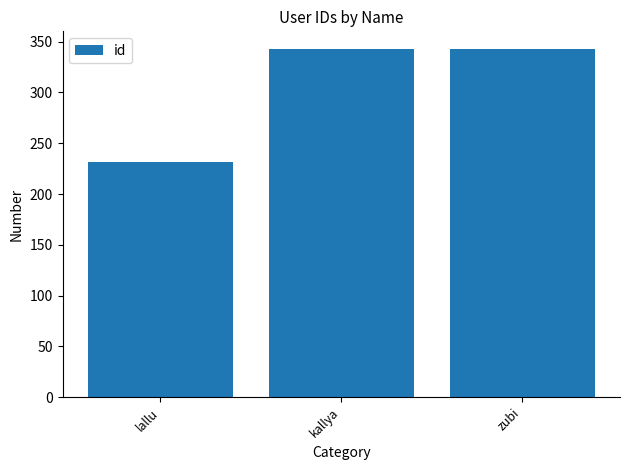

What is the change in value from lallu to zubi?

+111